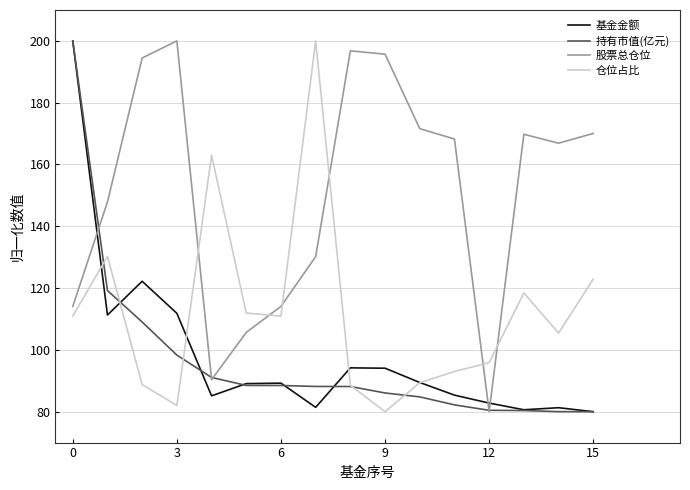

How many interior local valleys does the 仓位占比 series have?

4